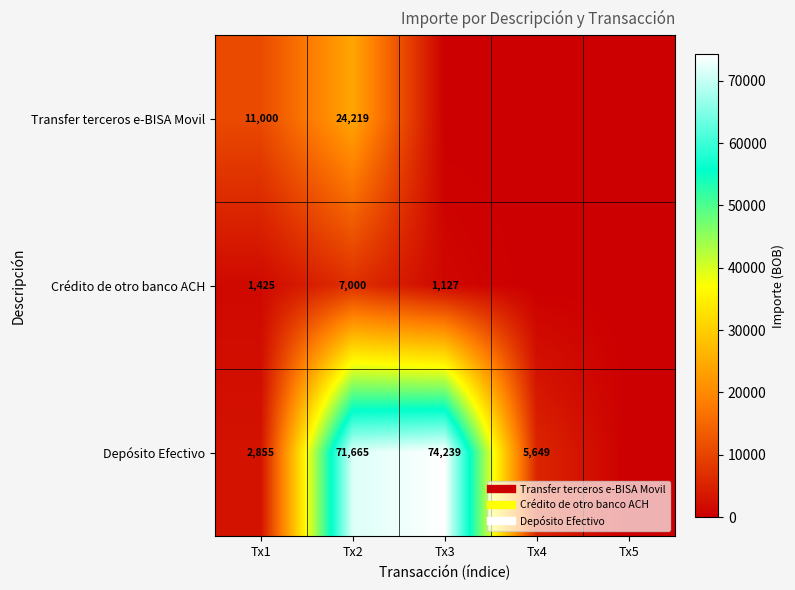

At which category does the chart reach its peak across all series?

Tx3